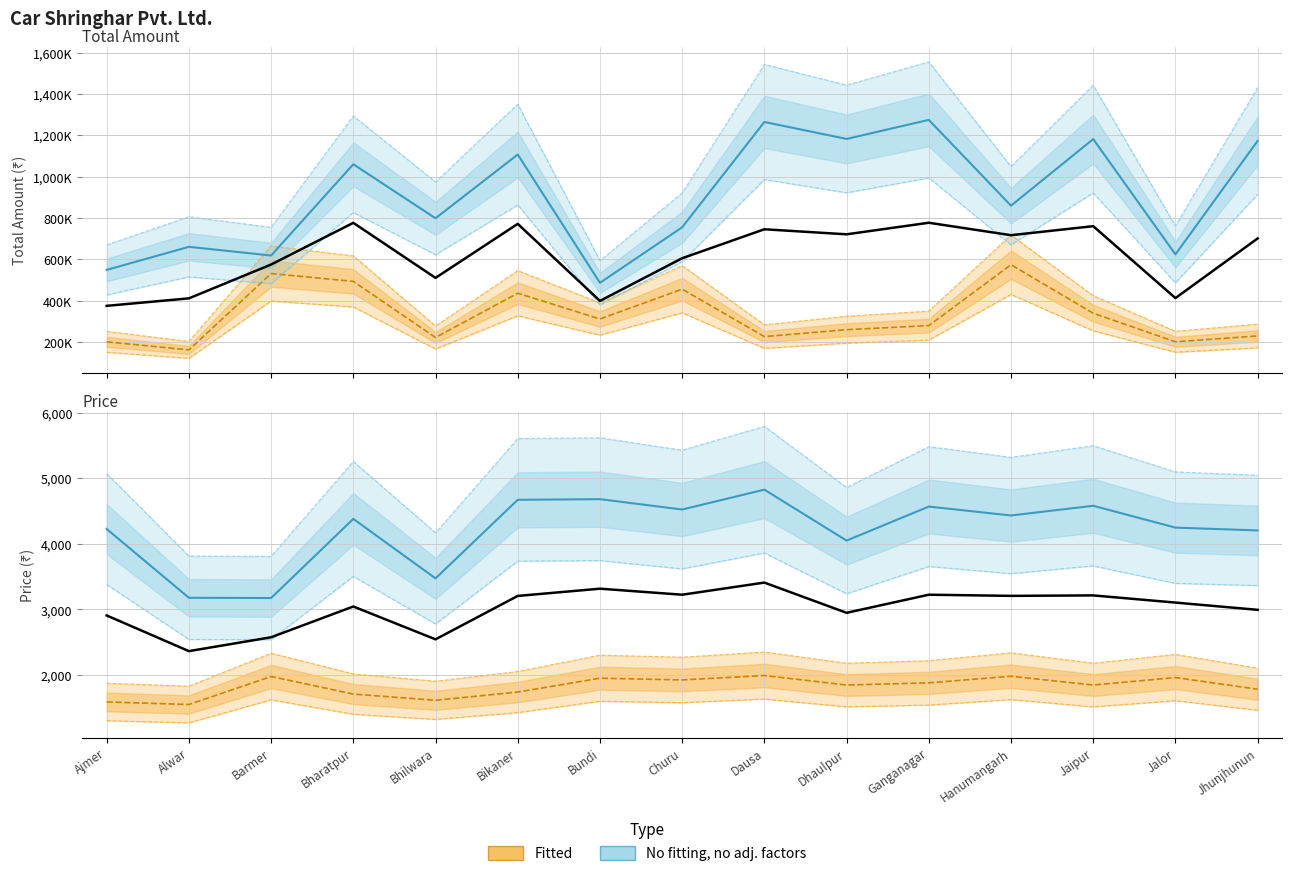

What is the highest value of the Car Mats Price series?

1992